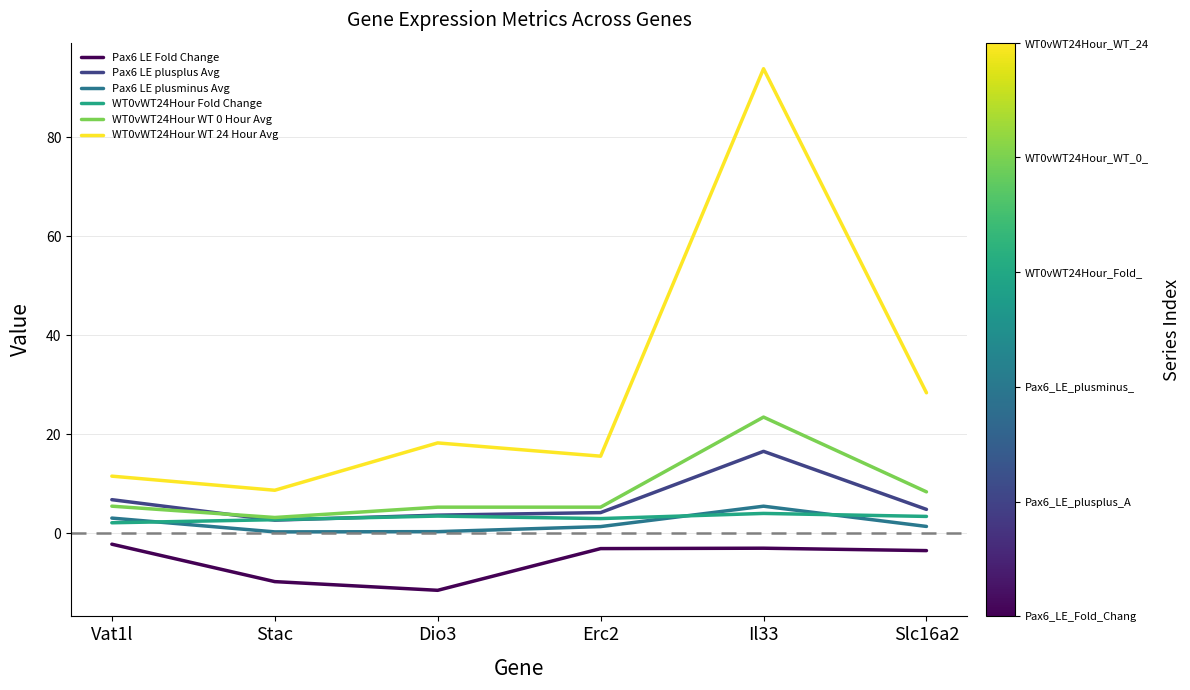

What is the total value across all series at Il33?

140.3